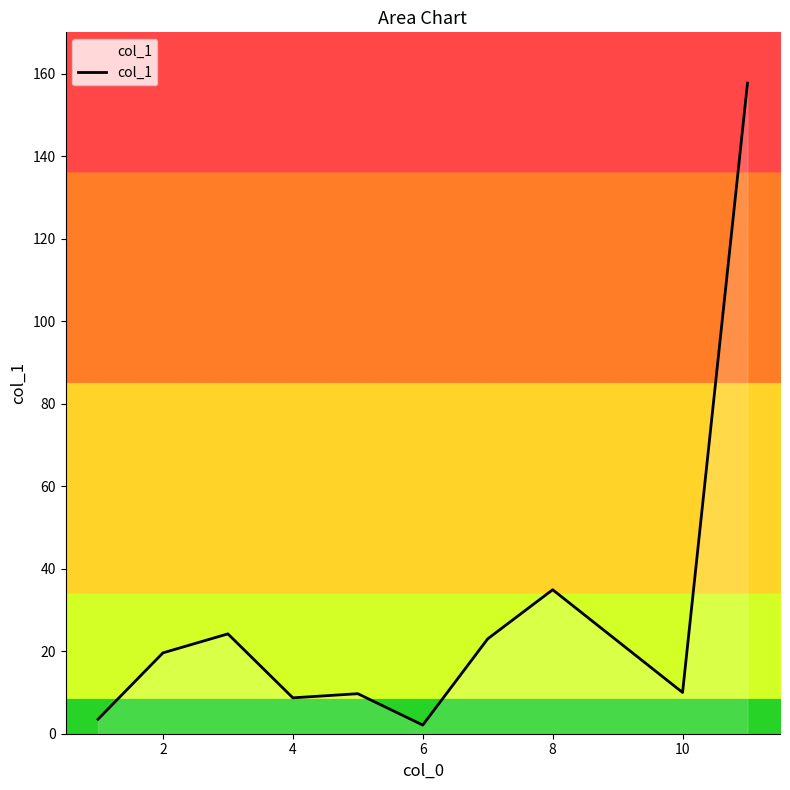

Does the chart display data point markers on the line(s)?

No